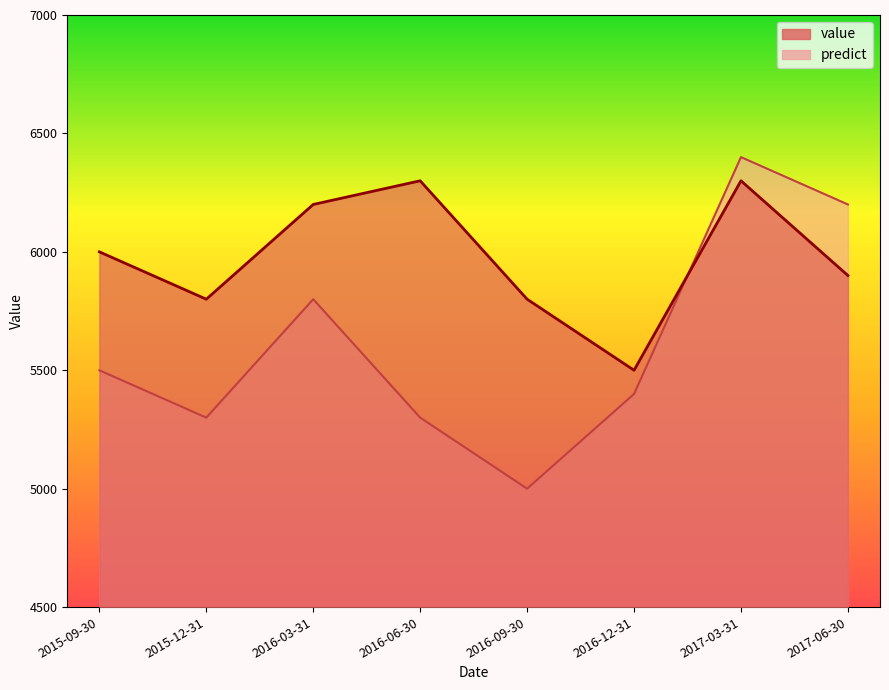

Which category has the highest value in the value series?

2016-06-30